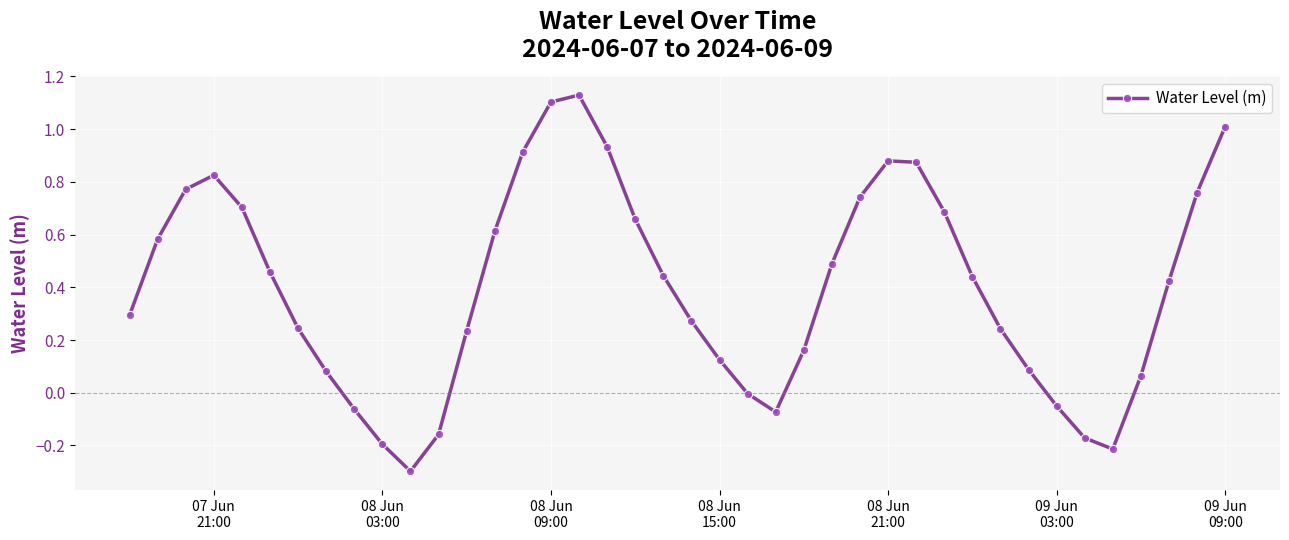

What is the sum of all values?

16.0